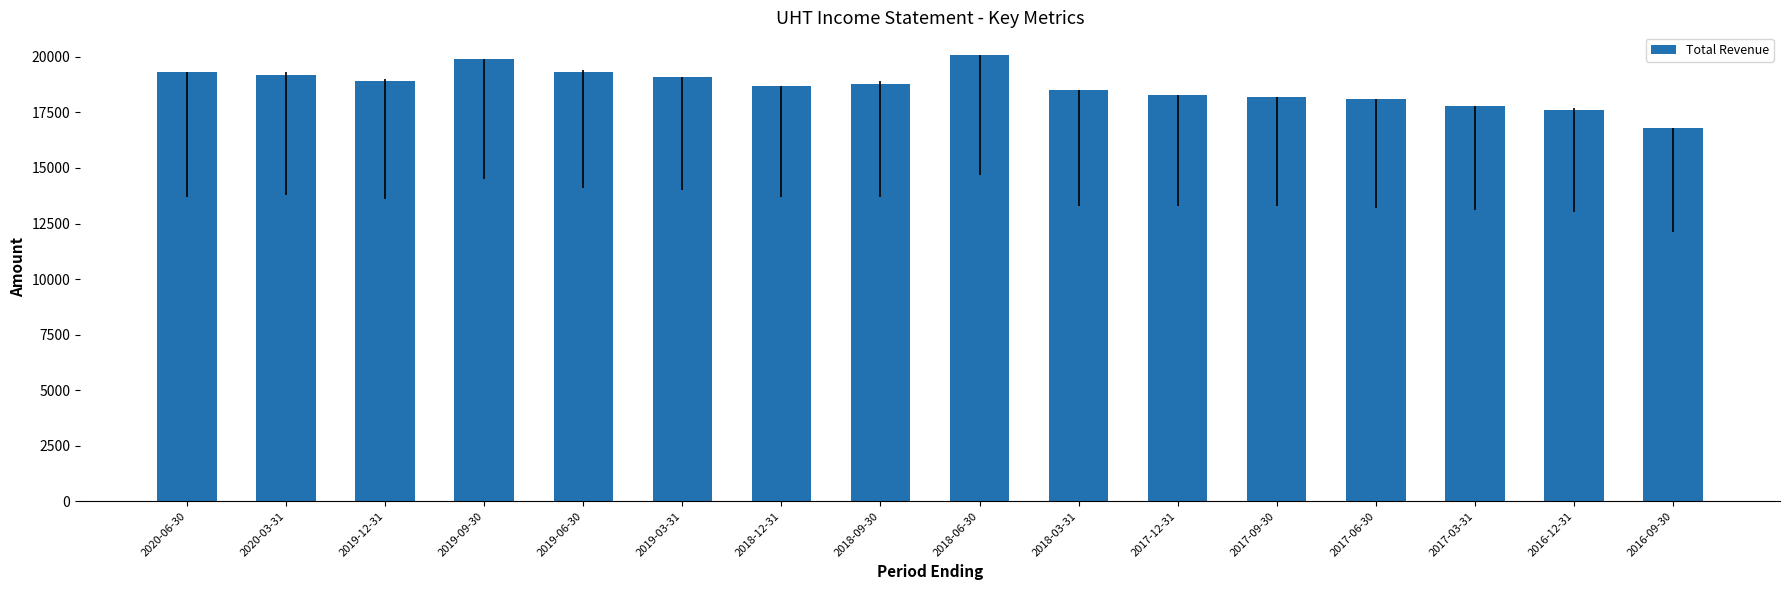

Which has a higher value, 2017-09-30 or 2018-12-31?

2018-12-31